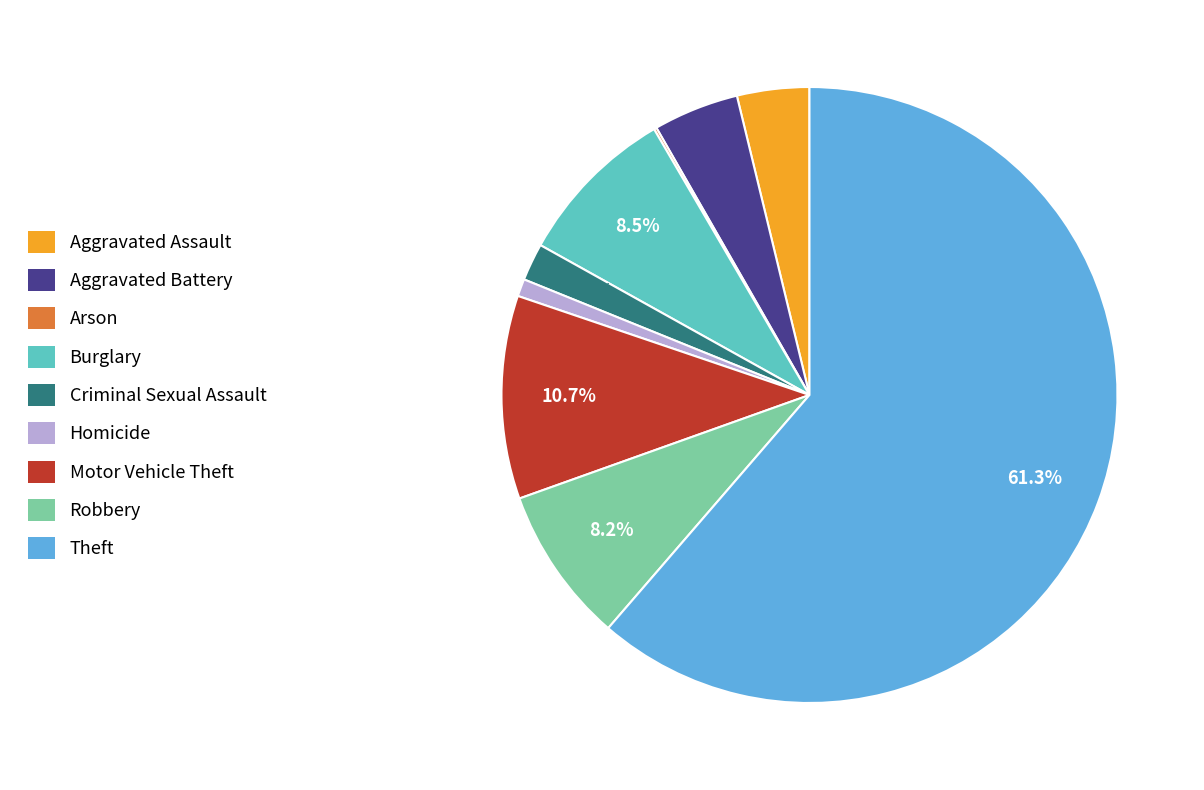

To the nearest percent, what portion does Motor Vehicle Theft represent?

11%